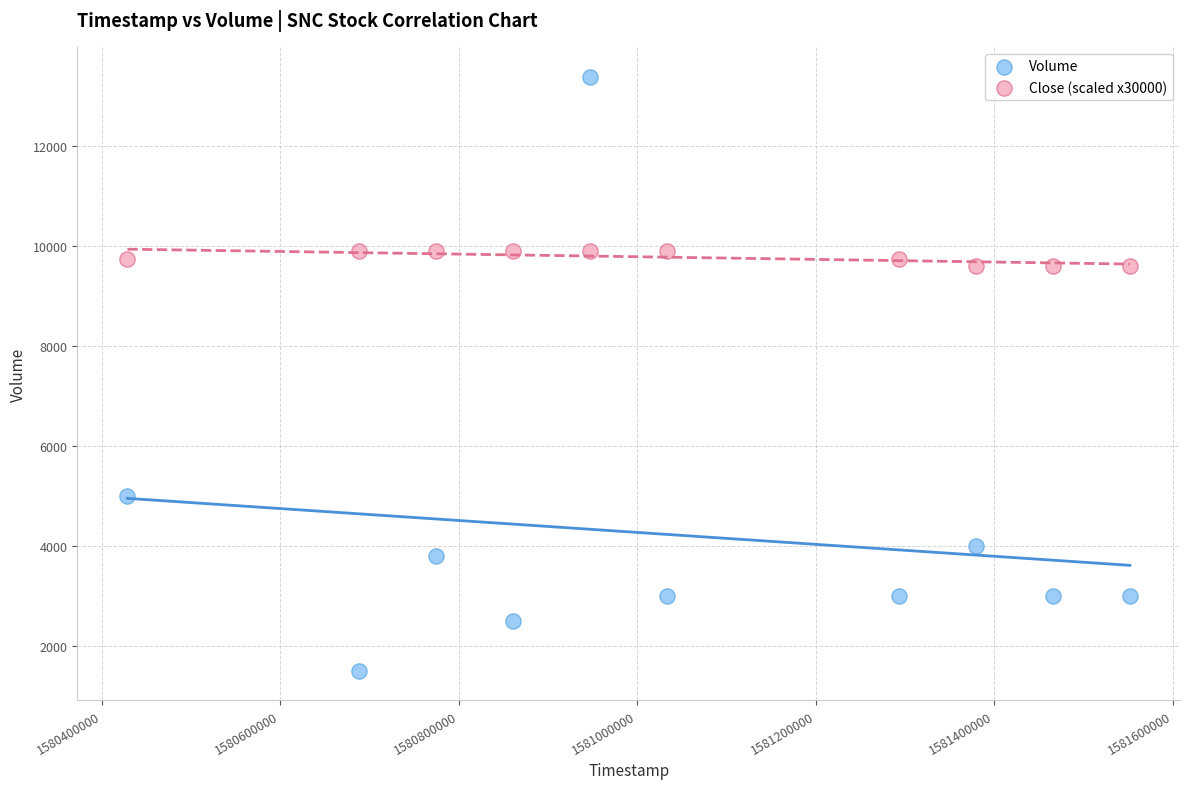

Across all data points, what is the range of X values (max minus min)?

1123200